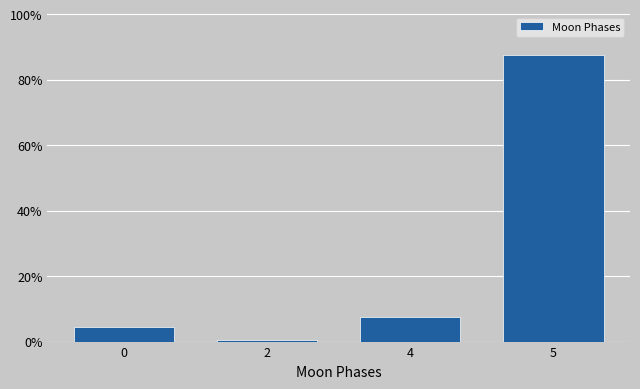

Reading right to left, list all the values displayed in this chart.

5=87.5	4=7.5	2=0.6	0=4.4